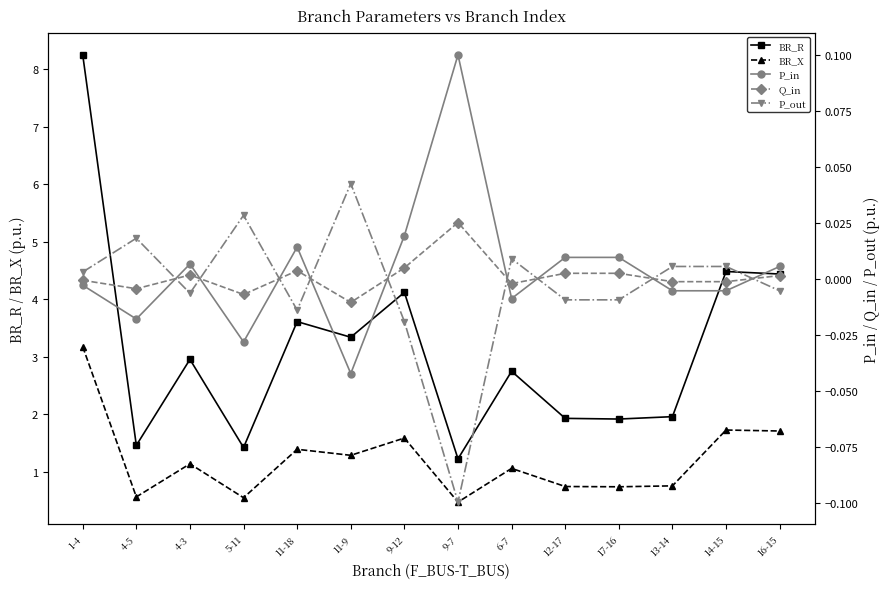

Which category has the highest value in the Q_in series?

9-7